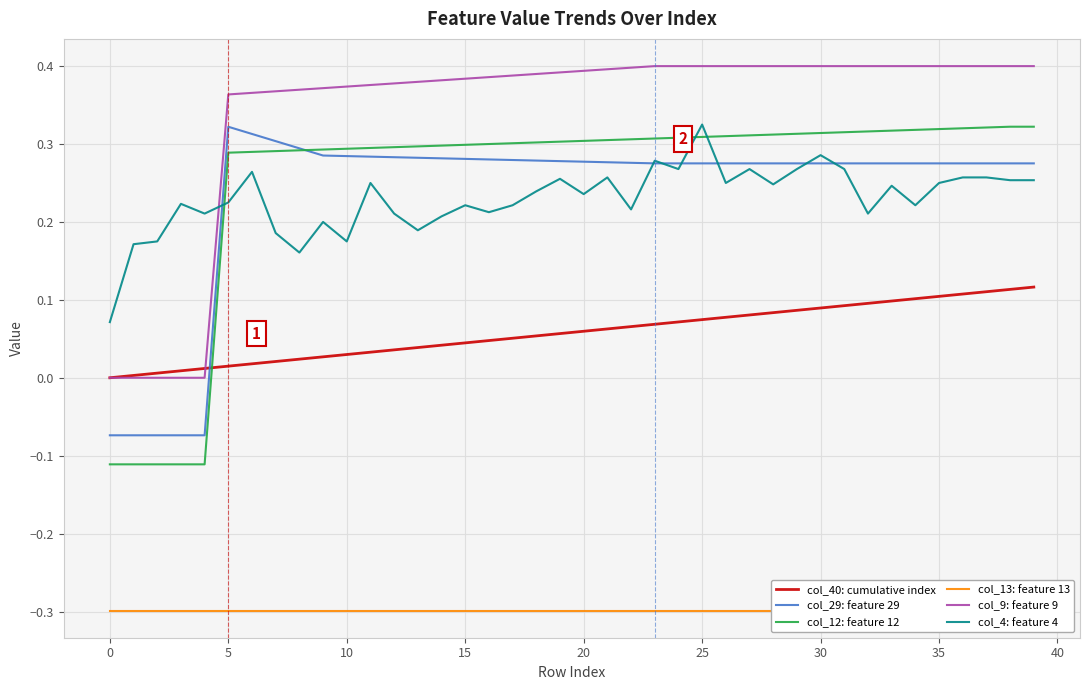

List the series in order of their peak value, highest first.

col_9: feature 9, col_4: feature 4, col_12: feature 12, col_29: feature 29, col_40: cumulative index, col_13: feature 13